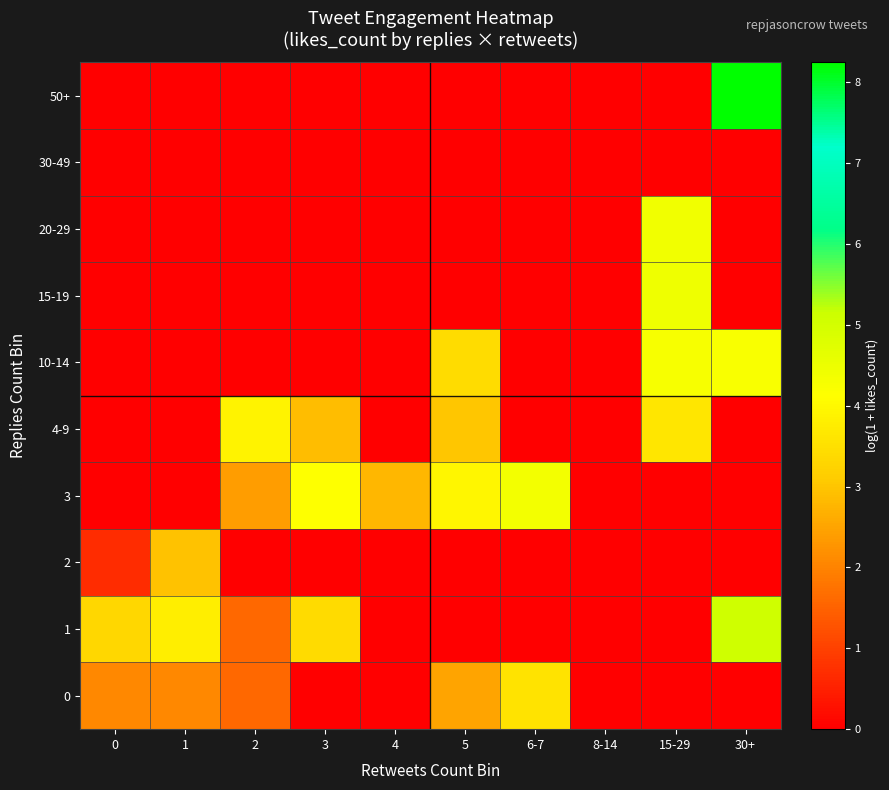

At how many categories does at least one series exceed 5?

1